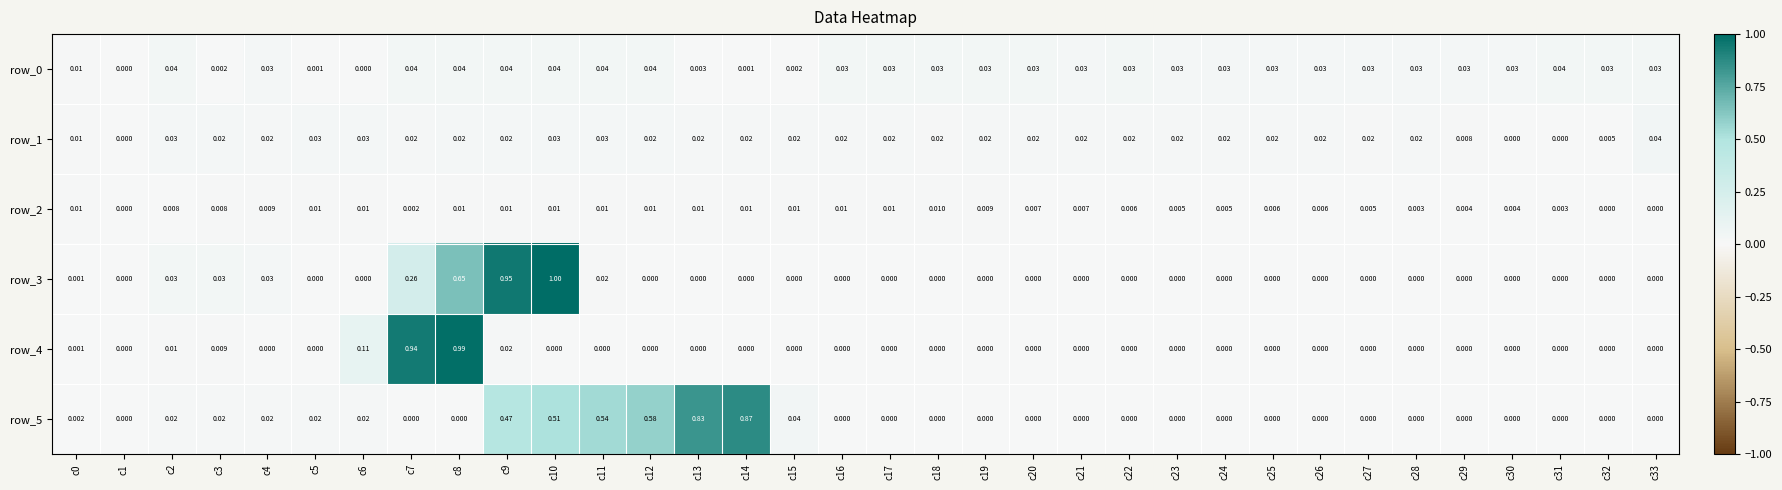

True or false: row_4 has a value of -0.4 at c13.

False